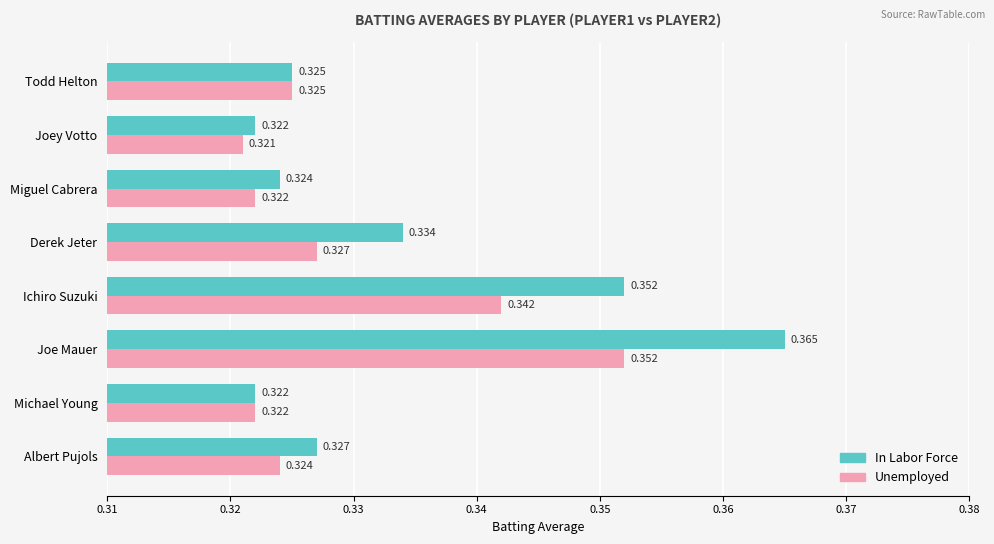

Which series has the widest spread of values?

In Labor Force